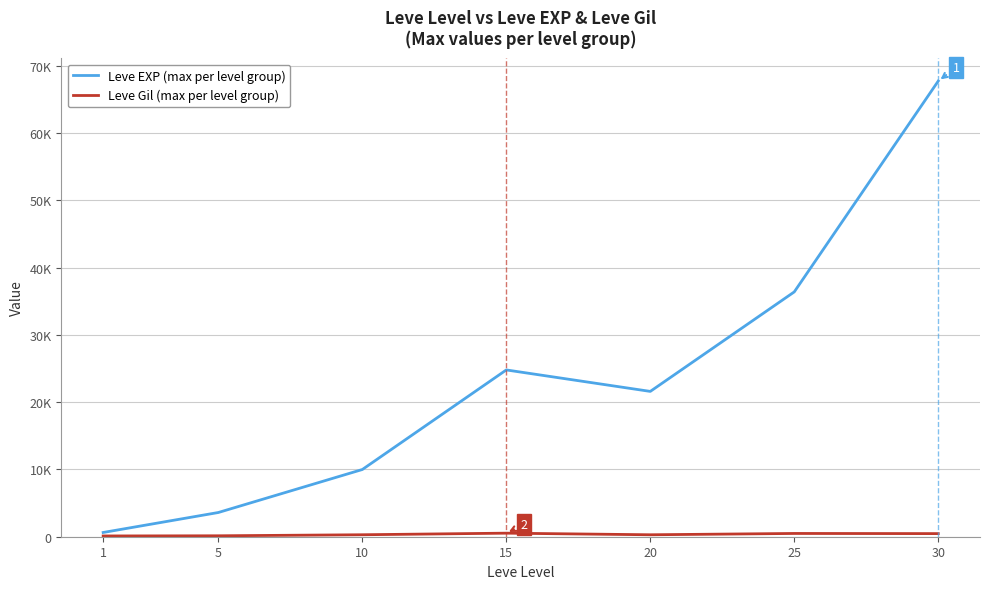

Which category has the highest value in the Leve EXP (max per level group) series?

30